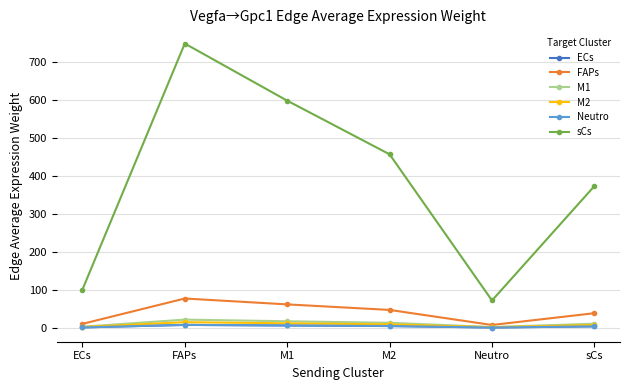

True or false: M1 has a value of 21.5 at FAPs.

True